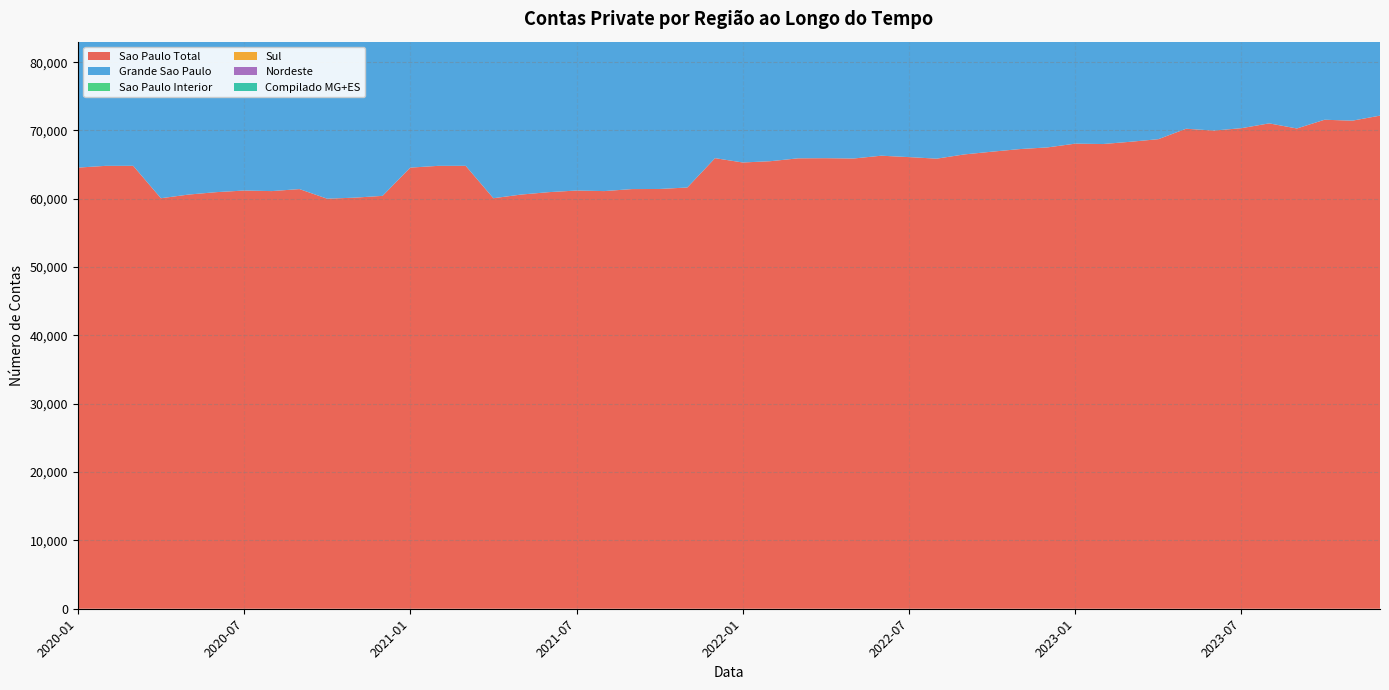

Reading left to right, list all the values displayed in this chart.

Sao Paulo Total: 2020-01=64564	2020-04=60085	2020-07=61209	2020-10=60015	2021-01=64564	2021-04=60085	2021-07=61209	2021-10=61438	2022-01=65315	2022-04=65944	2022-07=66103	2022-10=66898	2023-01=68072	2023-04=68726	2023-07=70337	2023-10=71572	2023-12=72173
Compilado MG+ES: 2020-01=11266	2020-04=10763	2020-07=11096	2020-10=10685	2021-01=11266	2021-04=10763	2021-07=11096	2021-10=11153	2022-01=13462	2022-04=13881	2022-07=13895	2022-10=13973	2023-01=14366	2023-04=14561	2023-07=14984	2023-10=15211	2023-12=15345
Grande Sao Paulo: 2020-01=50884	2020-04=47138	2020-07=48052	2020-10=46957	2021-01=50884	2021-04=47138	2021-07=48052	2021-10=48125	2022-01=50235	2022-04=50440	2022-07=50446	2022-10=50797	2023-01=51478	2023-04=51796	2023-07=52805	2023-10=53995	2023-12=54144
Sao Paulo Interior: 2020-01=13680	2020-04=12947	2020-07=13157	2020-10=13058	2021-01=13680	2021-04=12947	2021-07=13157	2021-10=13313	2022-01=15080	2022-04=15504	2022-07=15657	2022-10=16101	2023-01=16594	2023-04=16930	2023-07=17532	2023-10=17577	2023-12=18029
Sul: 2020-01=16555	2020-04=15417	2020-07=16048	2020-10=15836	2021-01=16555	2021-04=15417	2021-07=16048	2021-10=16304	2022-01=20553	2022-04=21263	2022-07=21364	2022-10=21735	2023-01=22452	2023-04=22536	2023-07=23441	2023-10=23833	2023-12=24203
Nordeste: 2020-01=9508	2020-04=8884	2020-07=9124	2020-10=9148	2021-01=9508	2021-04=8884	2021-07=9124	2021-10=9206	2022-01=11056	2022-04=11393	2022-07=11410	2022-10=11569	2023-01=12058	2023-04=12383	2023-07=13181	2023-10=13076	2023-12=13293